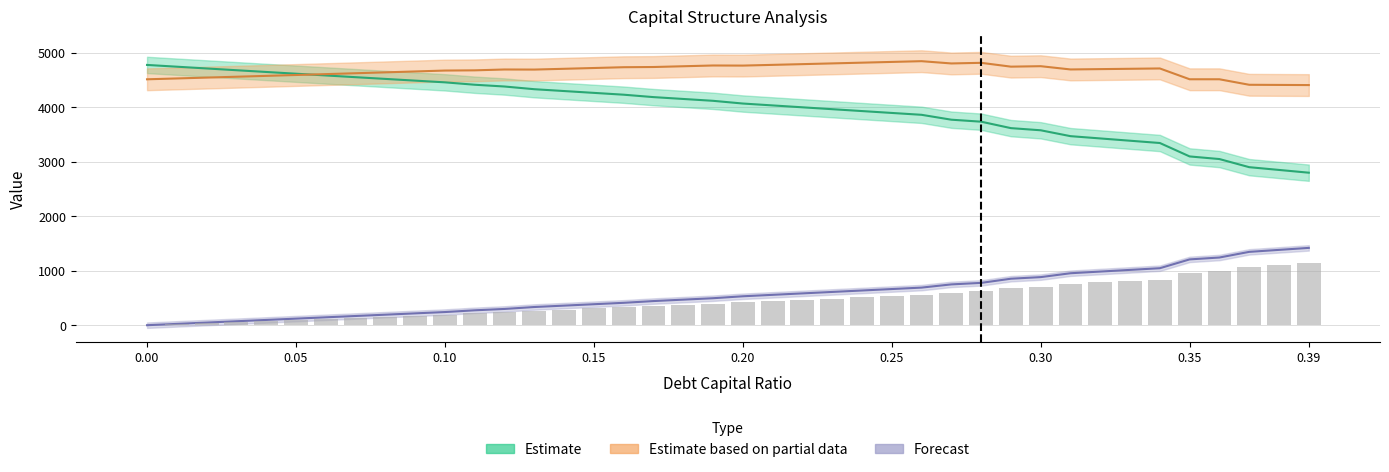

Is it true that interest_expense equals 335.4 at 0.12?

False